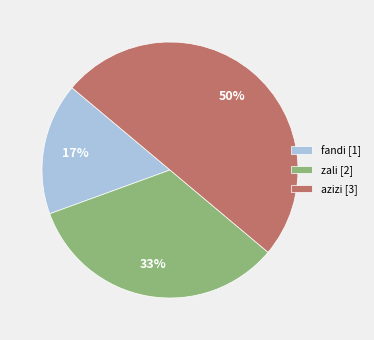

Which has a higher value, fandi or zali?

zali